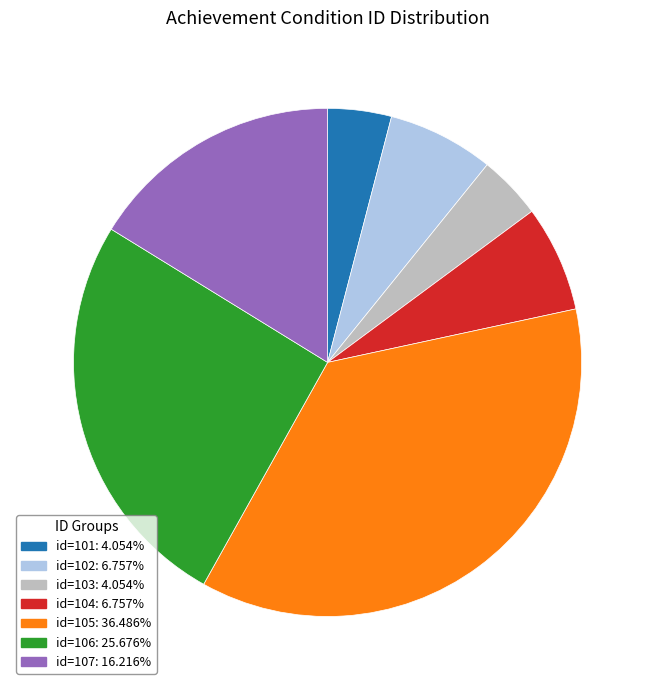

Does any single category account for the majority?

No